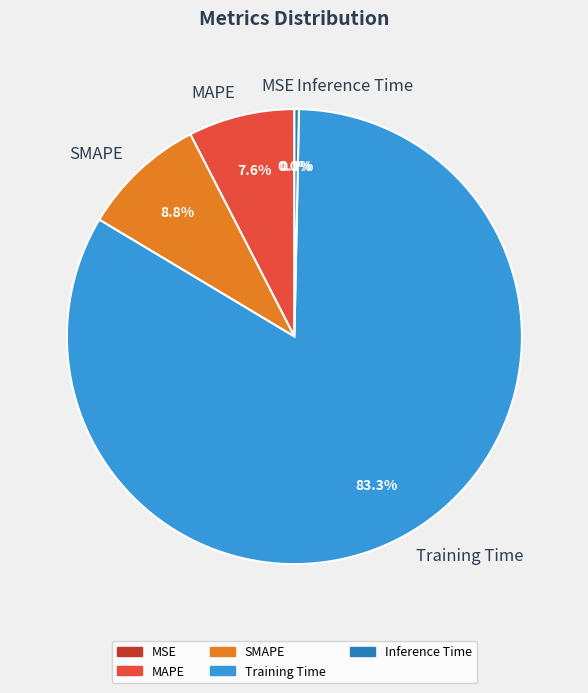

To the nearest percent, what percentage of the pie is Training Time?

83%